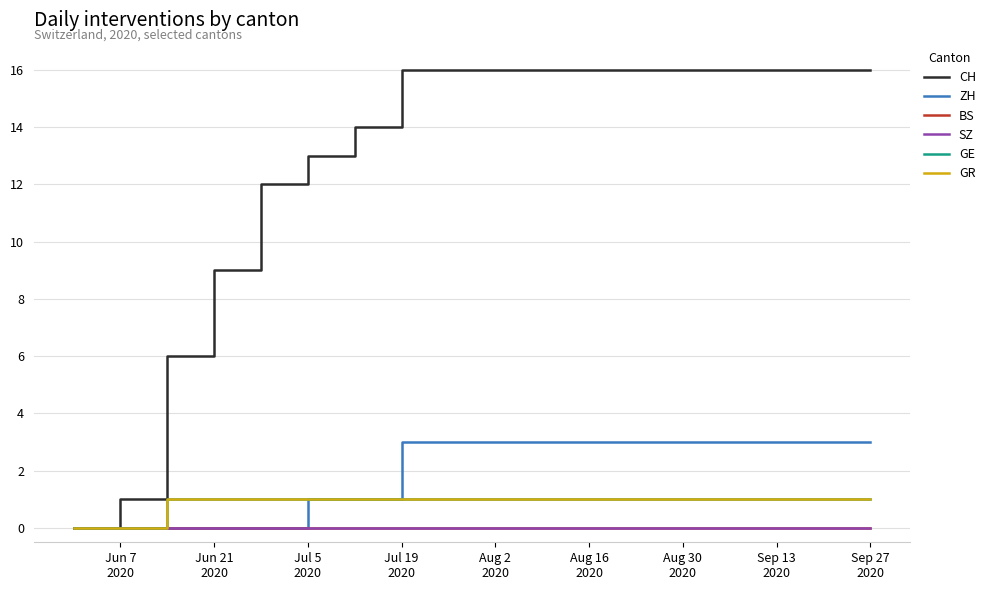

What is the sum of all GR values?

16